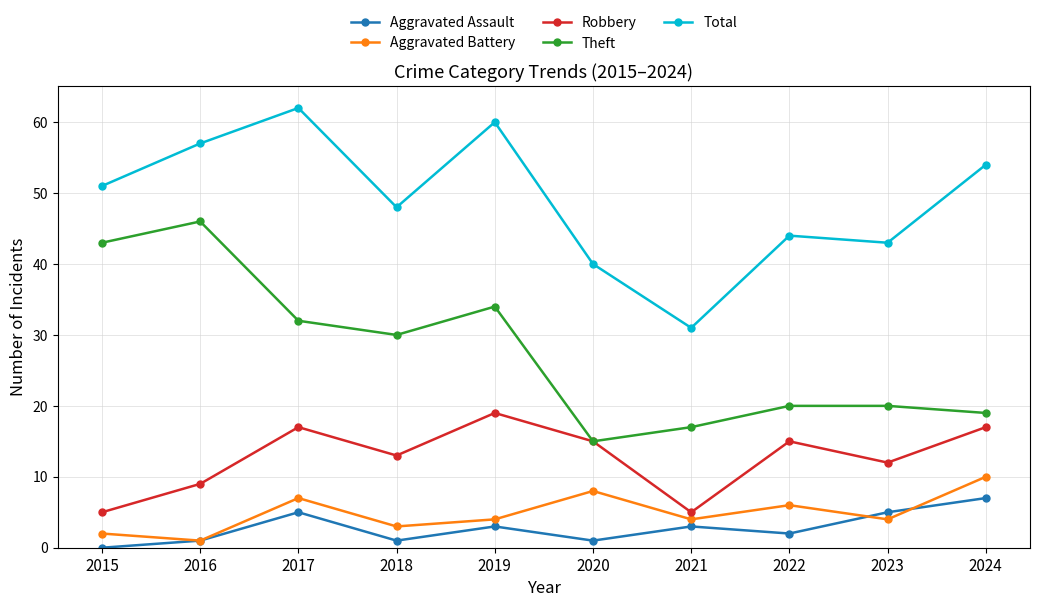

Between 2016 and 2017, which series saw the biggest shift?

Theft